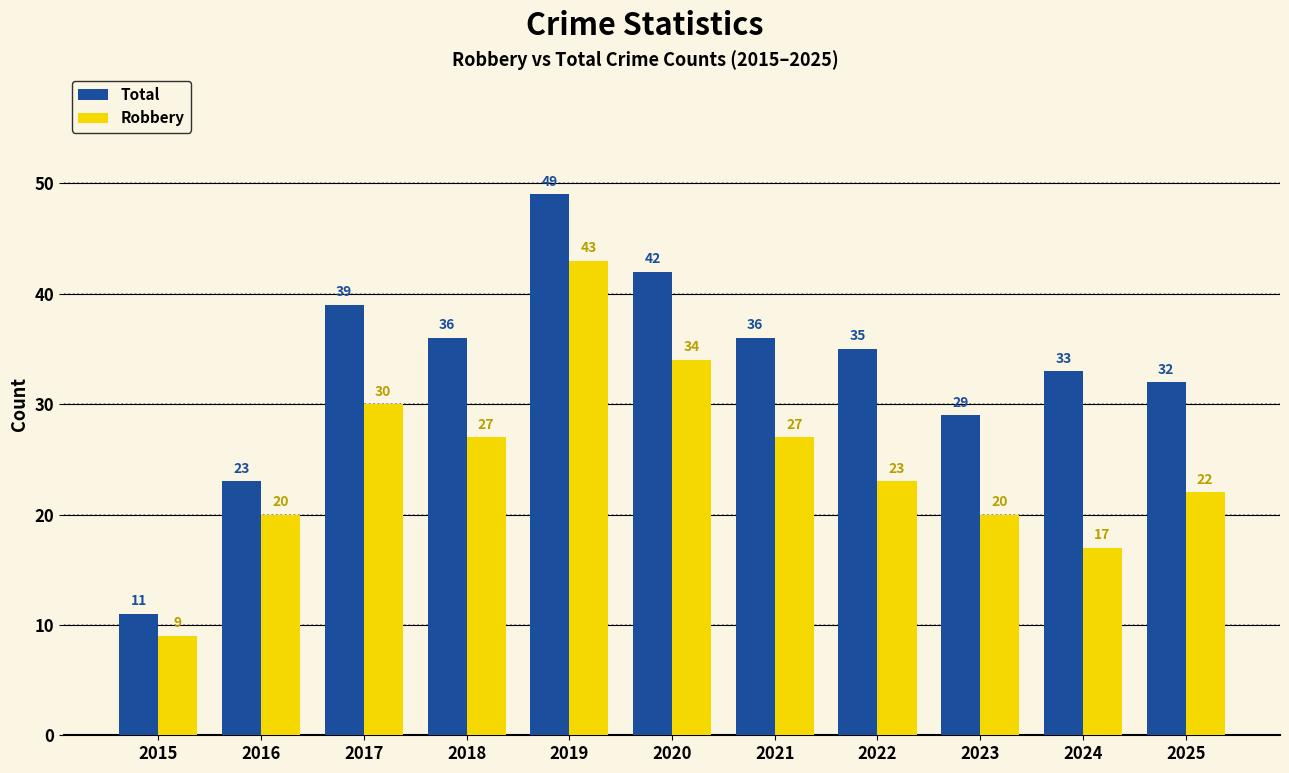

What is the difference between the second highest and second lowest values in the Total series?

19